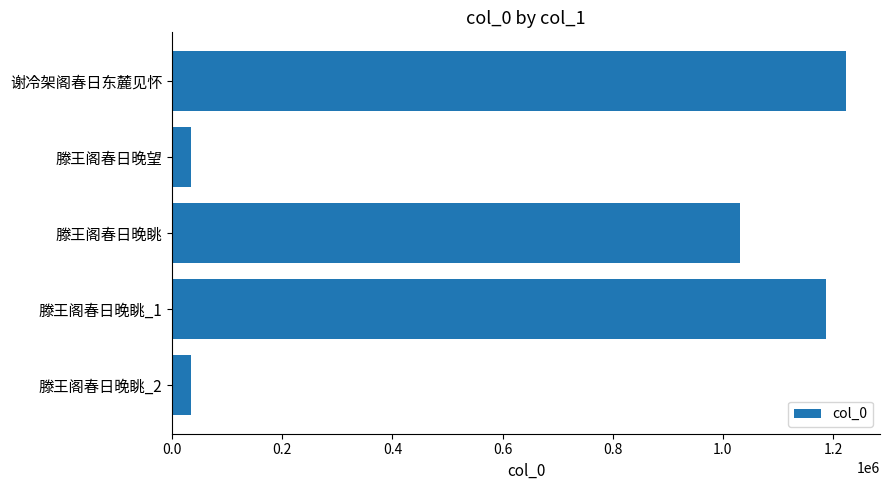

The value at 滕王阁春日晚眺_1 is 1188251. True or false?

True